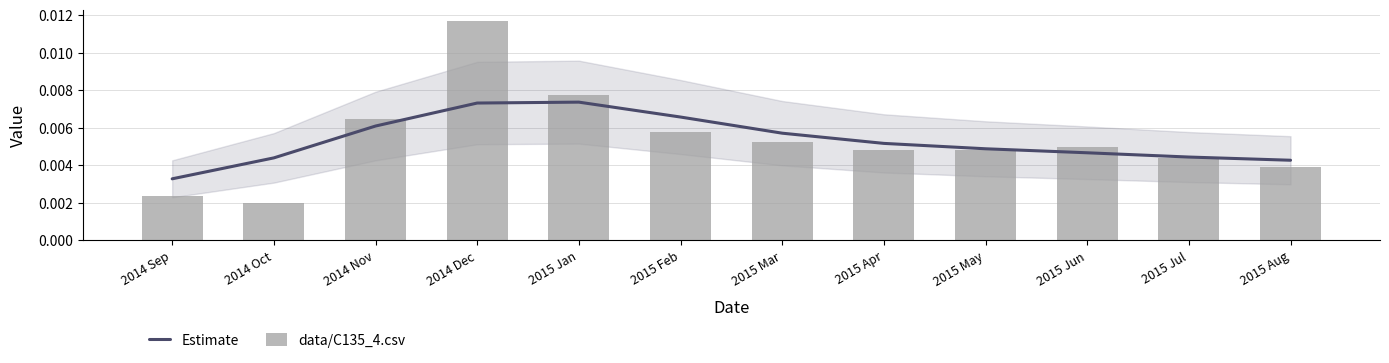

What are all the series names shown in the legend?

Estimate, data/C135_4.csv